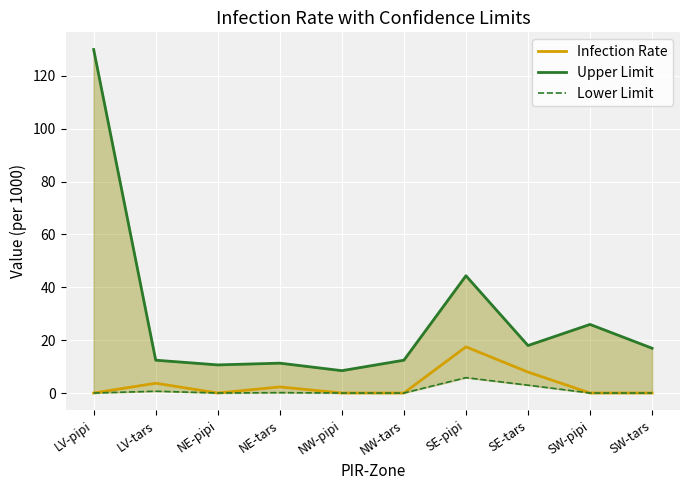

In Upper Limit, how many points are higher than both neighbors (excluding endpoints)?

3